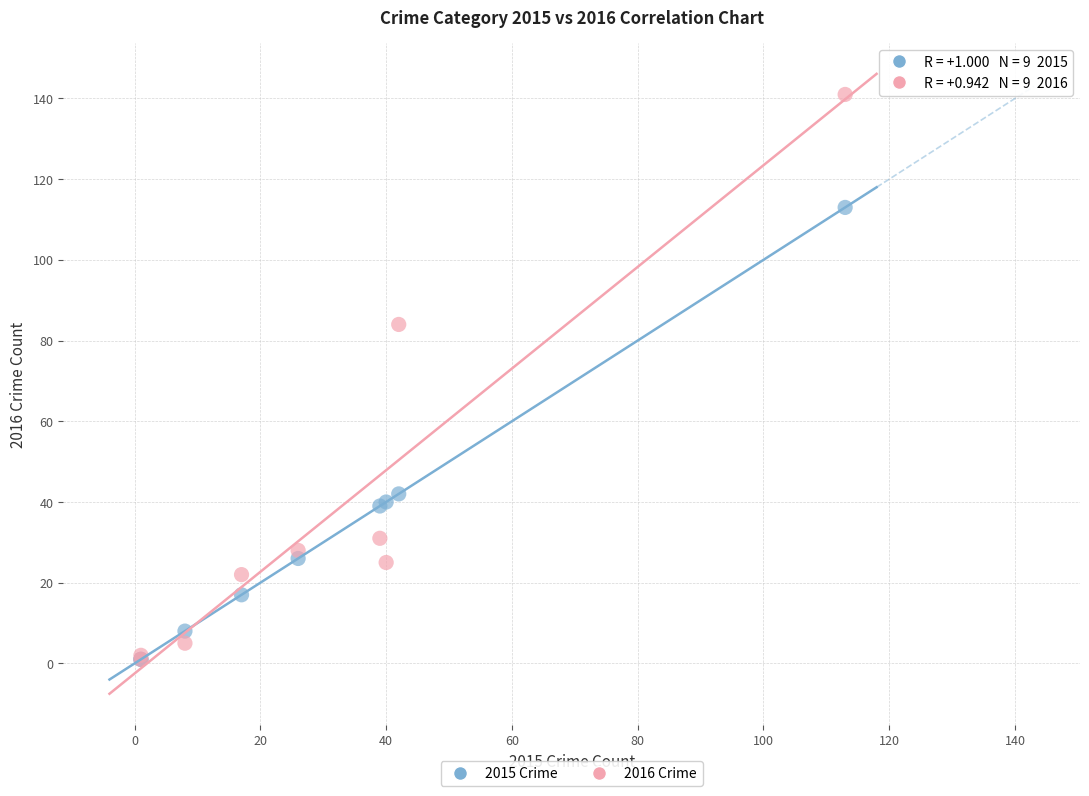

In the 2016 Crime series, what Y value is closest to 71?

84